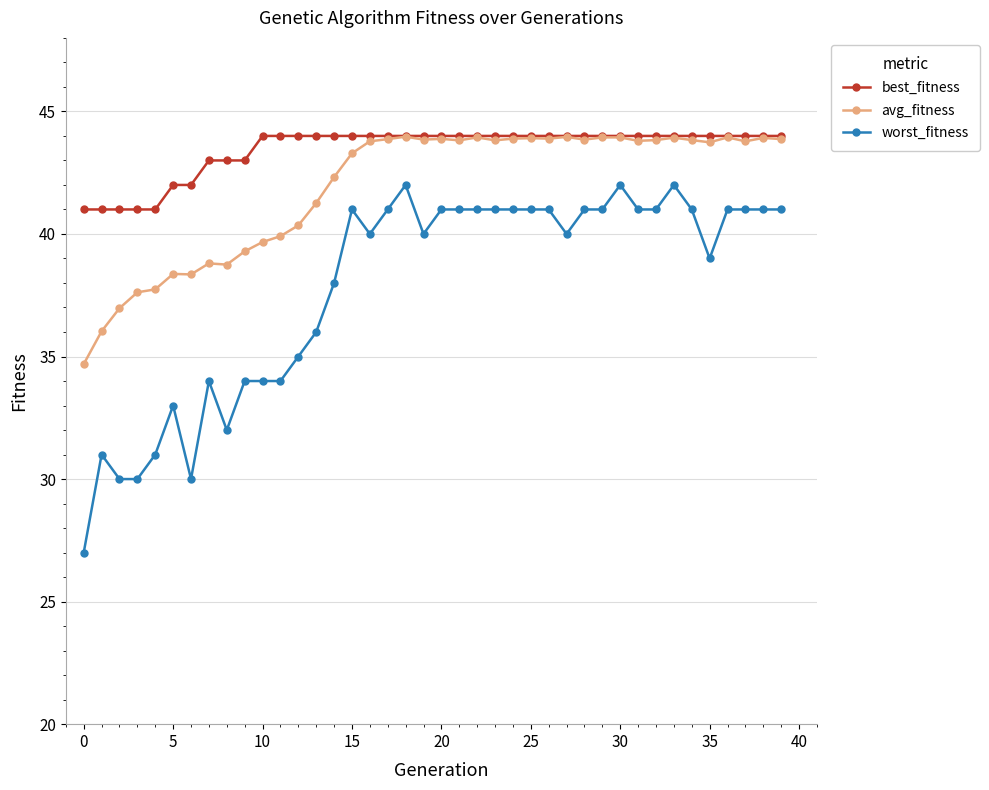

True or false: avg_fitness and worst_fitness cross at least once.

False